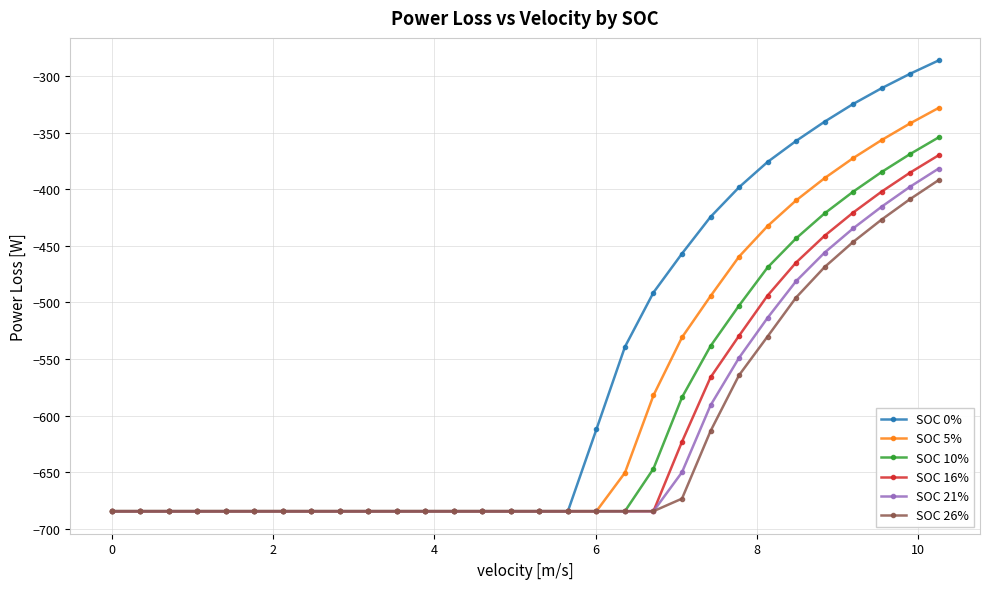

Which series has the largest total across all categories?

SOC 0%